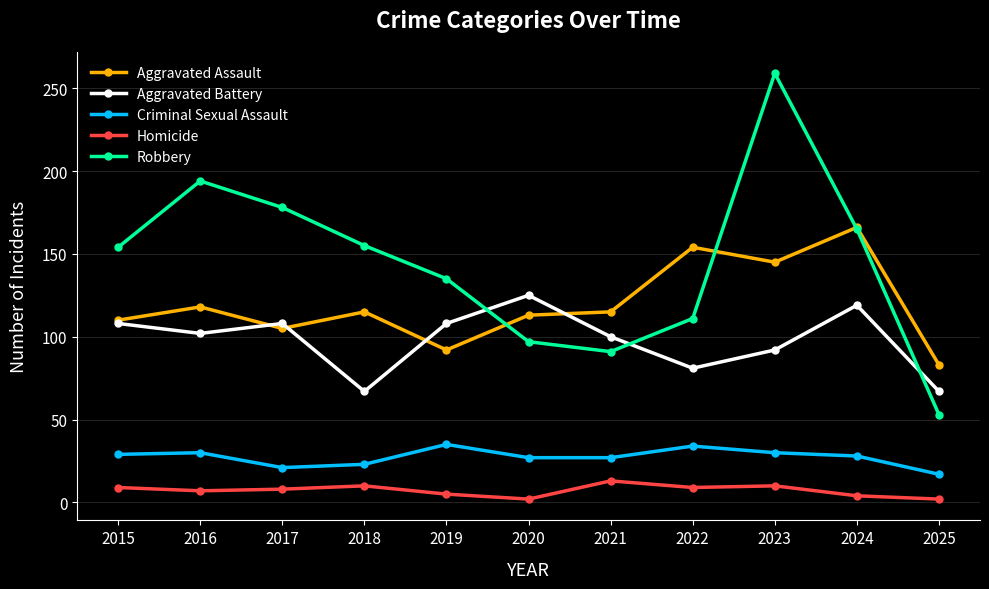

How many distinct data groups are displayed?

5